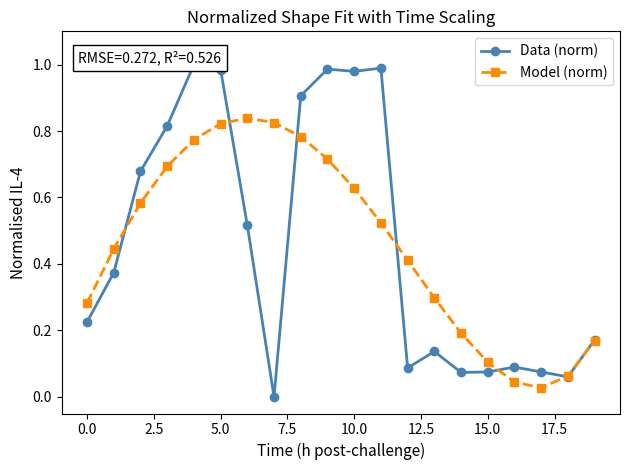

What is the difference between the maximum and second lowest values in the Model (norm) series?

0.8